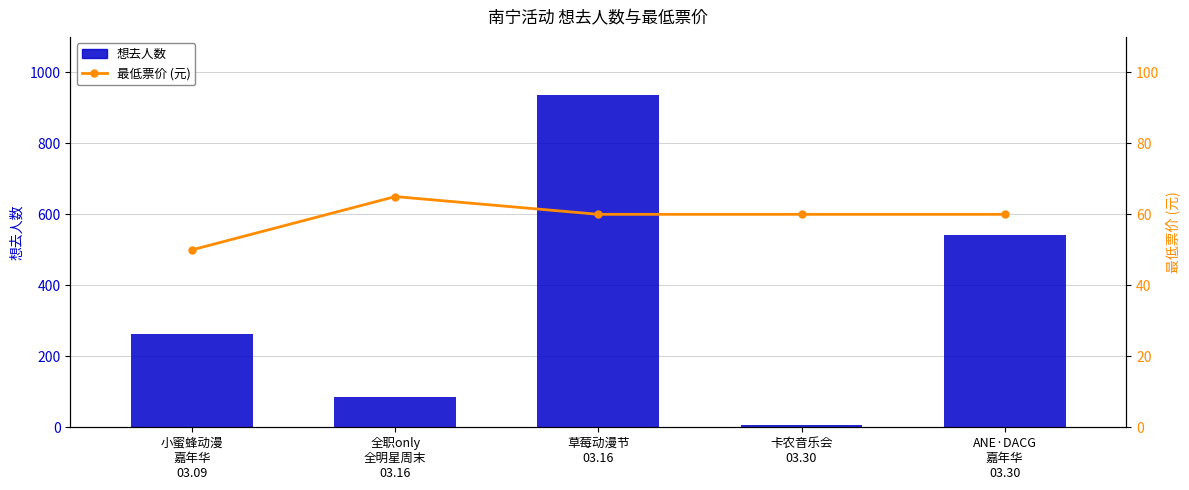

What are all the series names shown in the legend?

想去人数, 最低票价 (元)